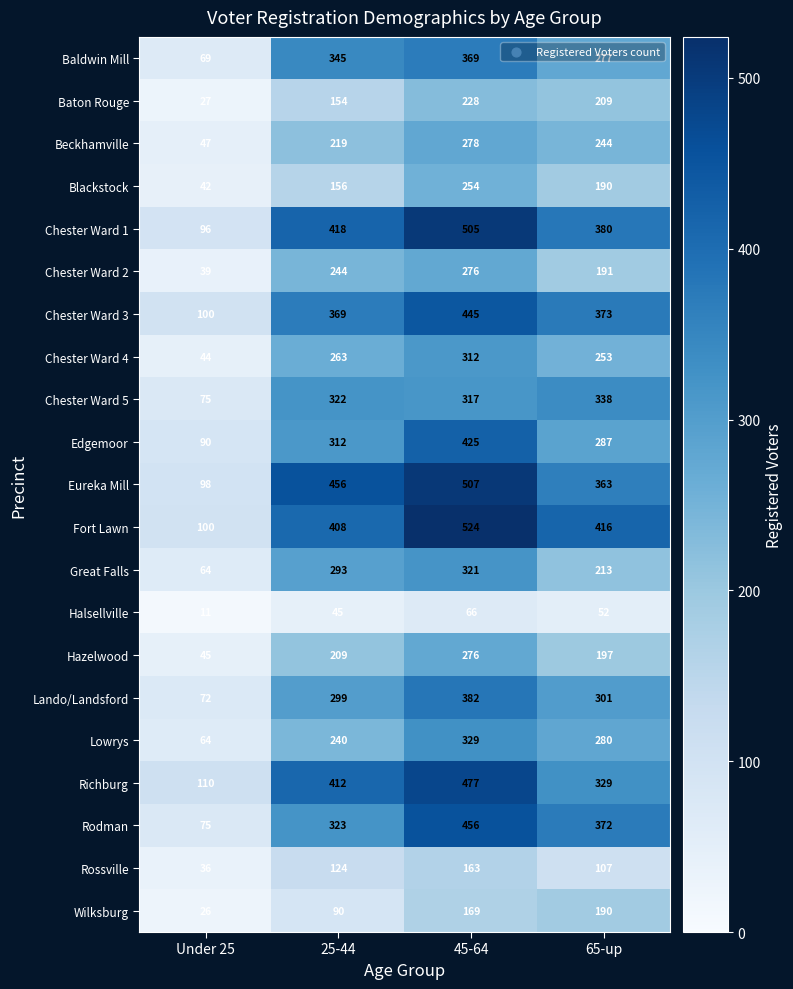

Count the number of data series in this chart.

21